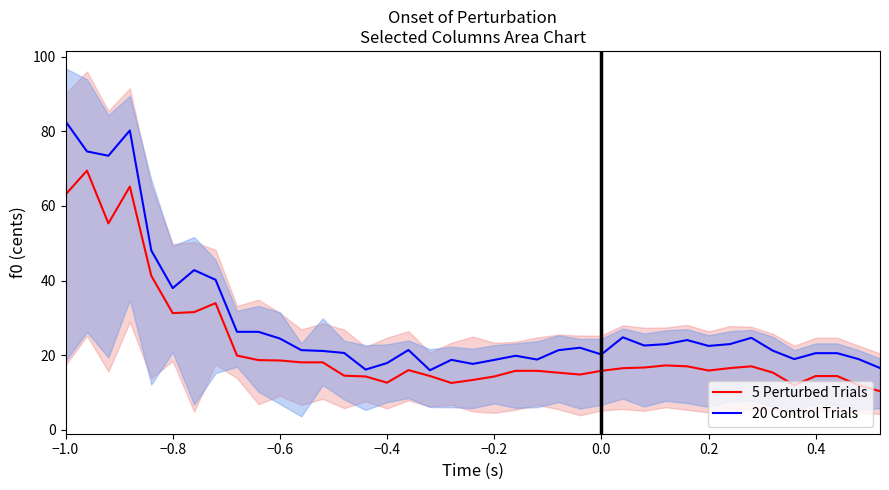

True or false: 20 Control Trials and 5 Perturbed Trials cross at least once.

False